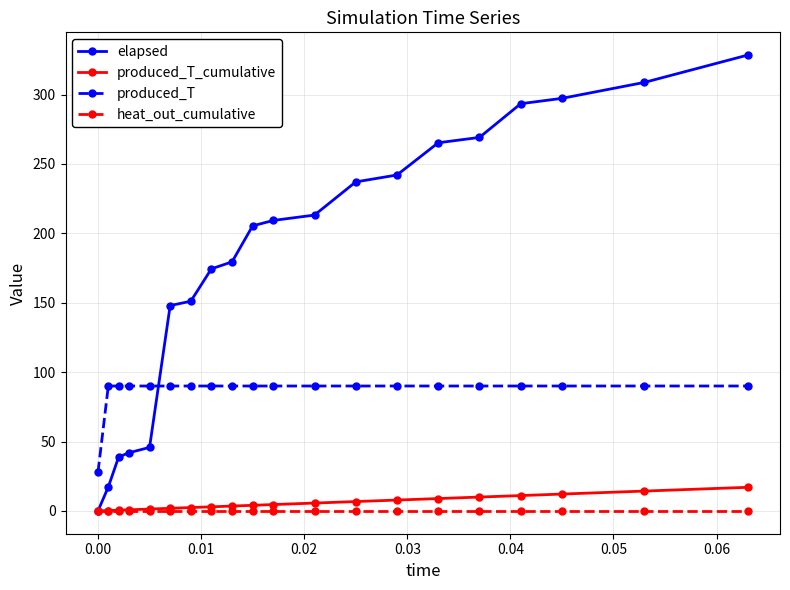

What is the greatest value displayed?

328.4